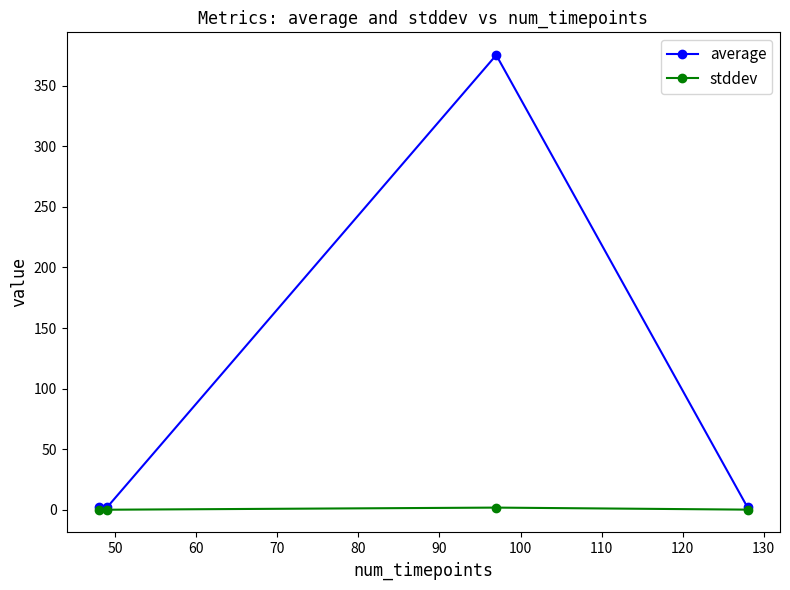

What are all the series names shown in the legend?

average, stddev